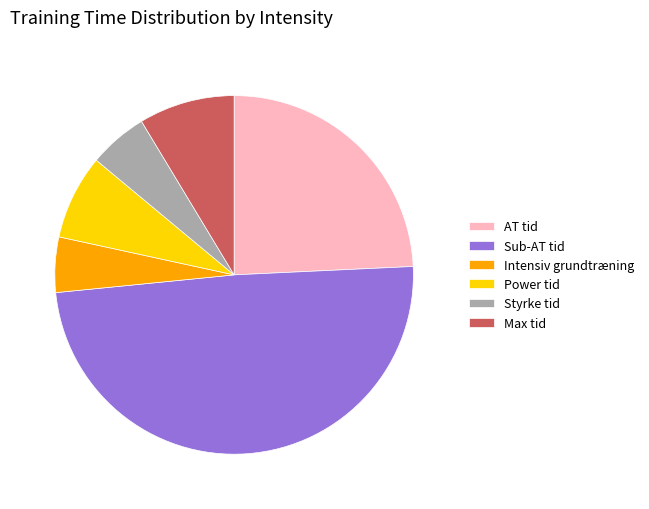

The AT tid slice represents 35% of the pie. True or false?

False